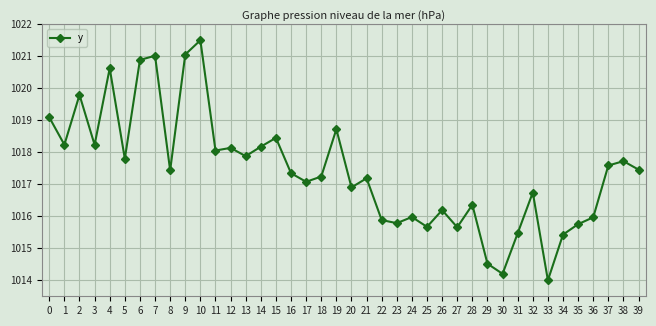

Which label corresponds to the largest value in the chart?

10